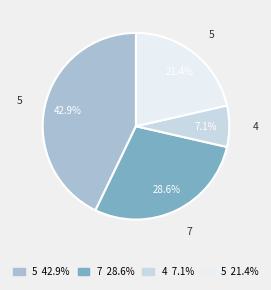

Does any single category account for the majority?

No